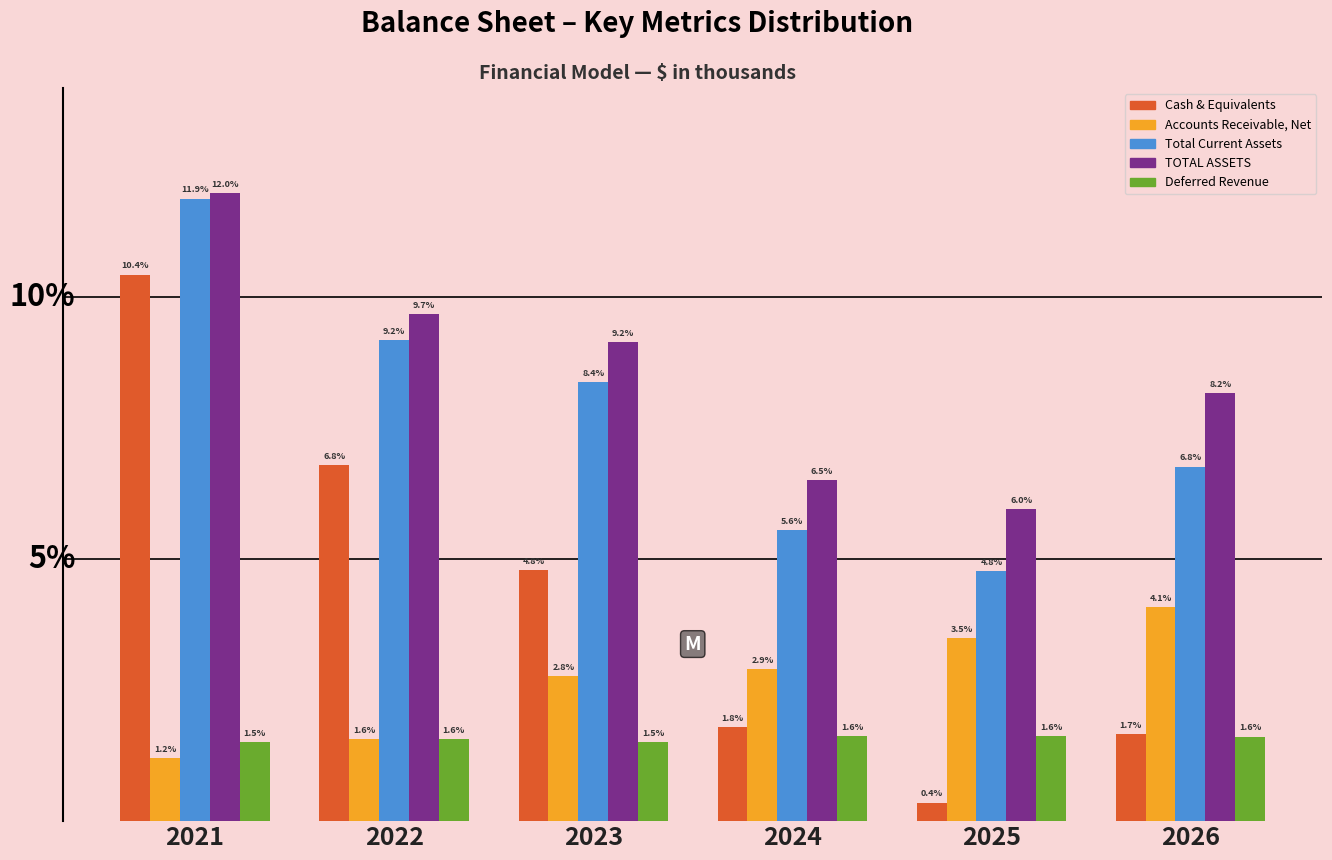

Rank the series at 2025 from highest to lowest value.

TOTAL ASSETS, Total Current Assets, Accounts Receivable, Net, Deferred Revenue, Cash & Equivalents